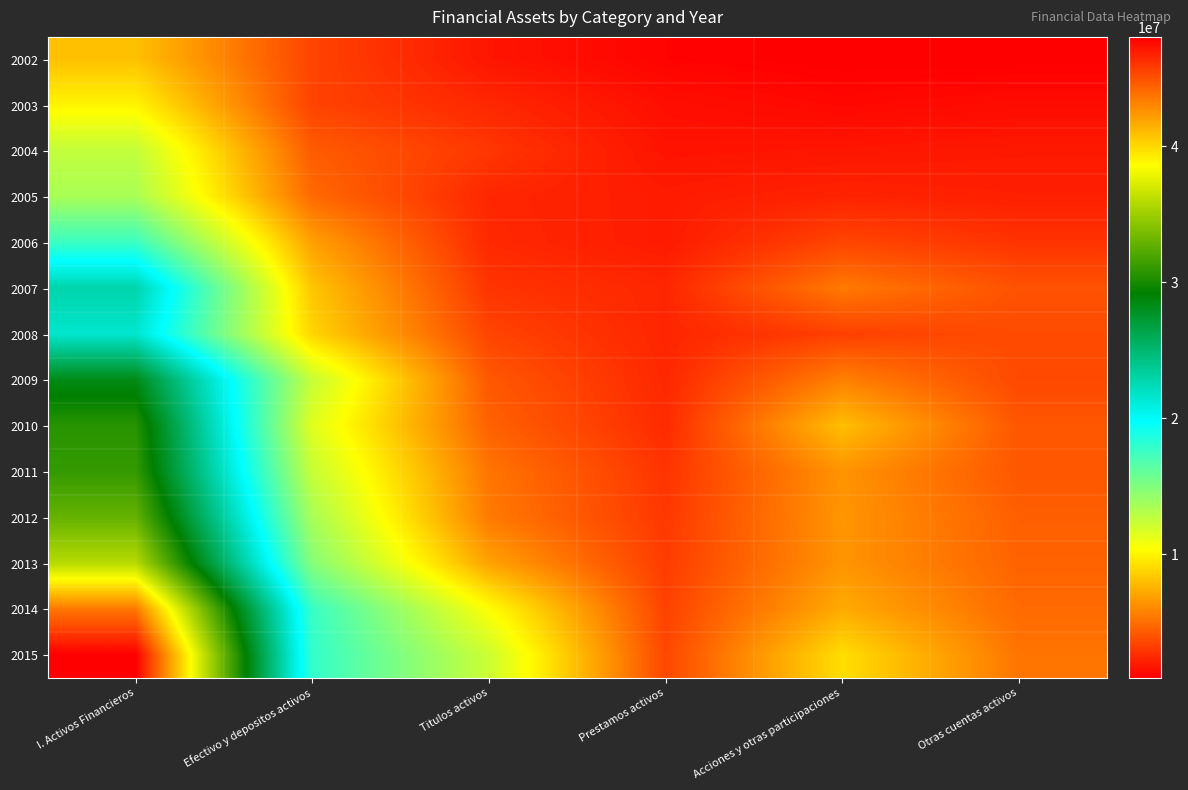

What is the total value across all series at Titulos activos?

67241425